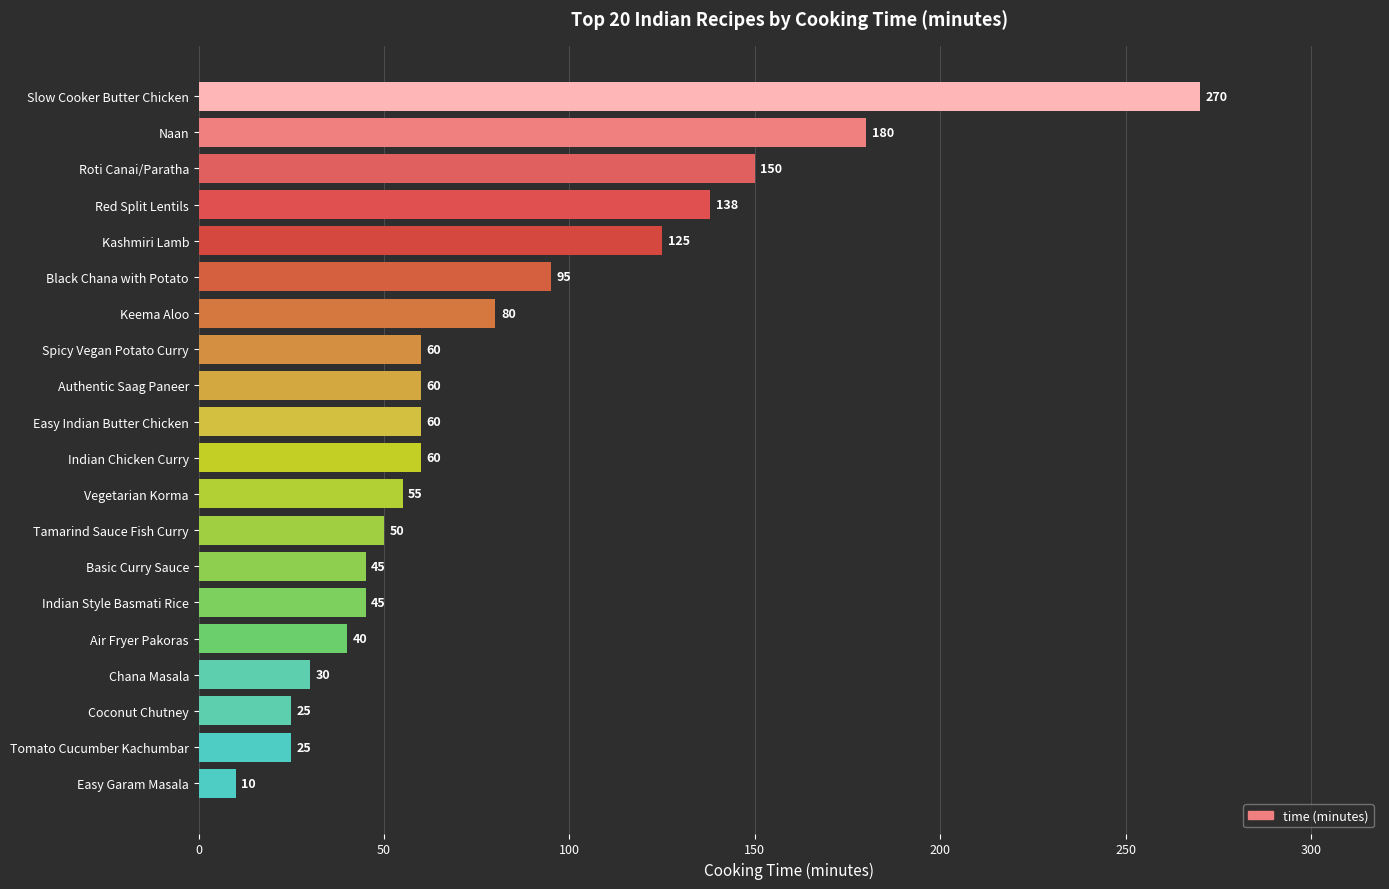

How many bars are there in total?

20